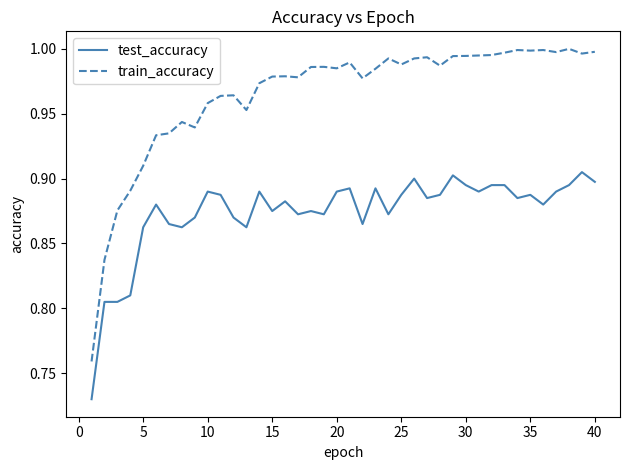

List the series in order of their peak value, highest first.

train_accuracy, test_accuracy